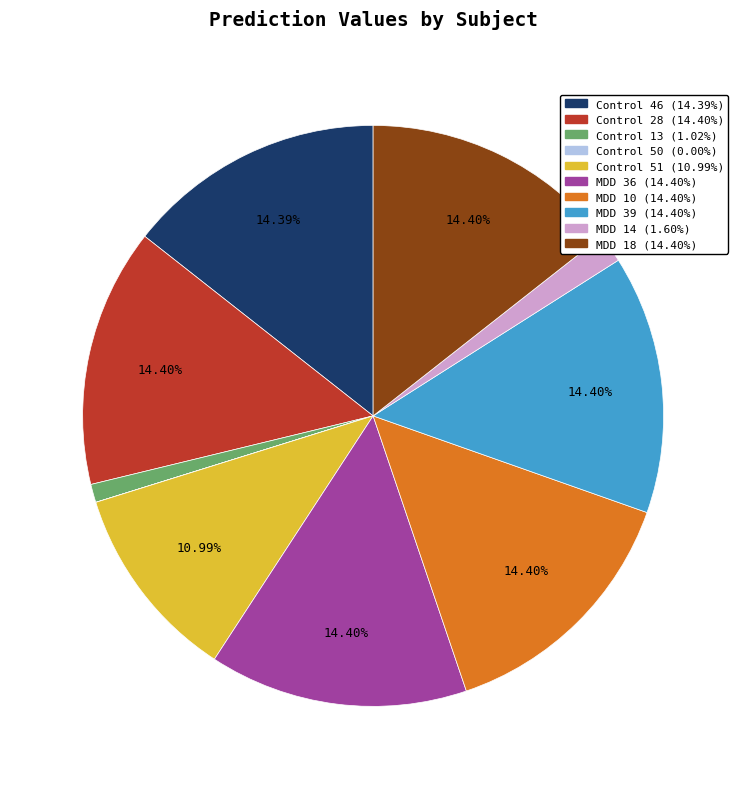

To the nearest percent, what is the combined percentage of MDD 18 and MDD 14?

16%